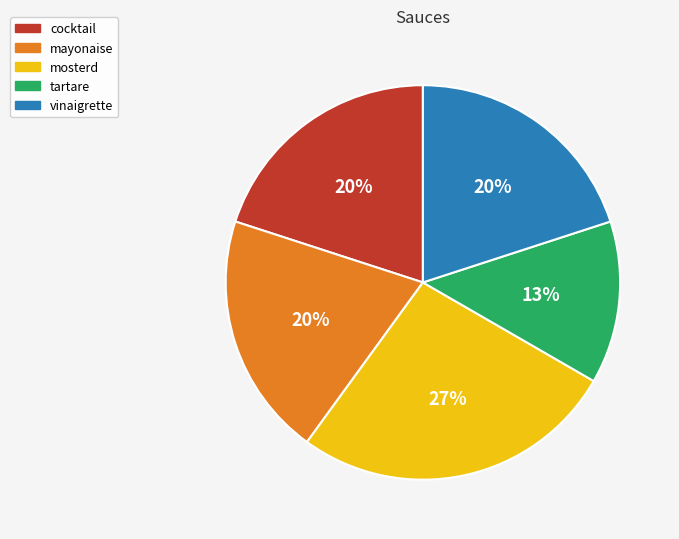

Which slice is the largest?

mosterd